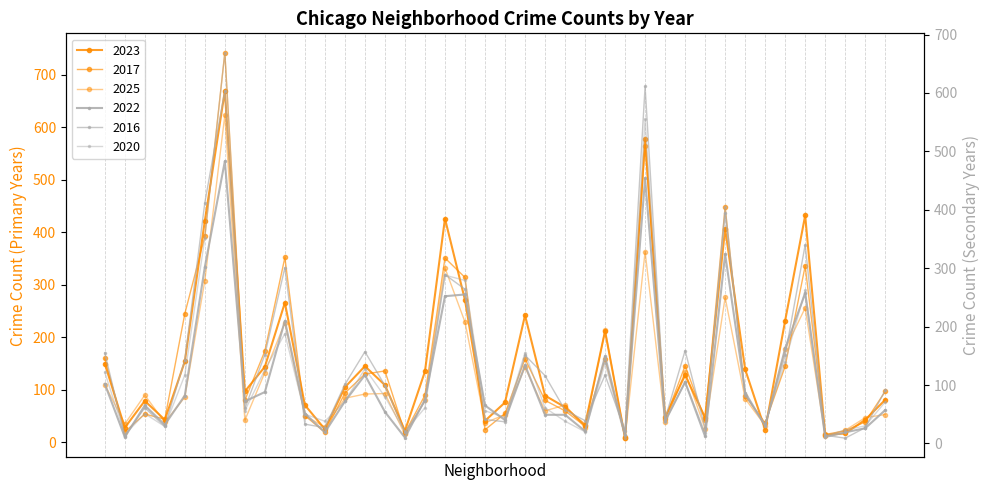

How many intersections are there between 2023 and 2022?

8